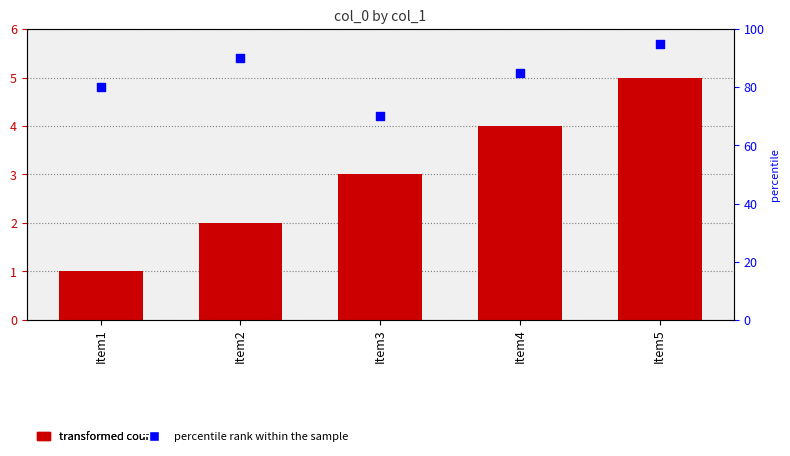

At how many categories does at least one series exceed 73?

4